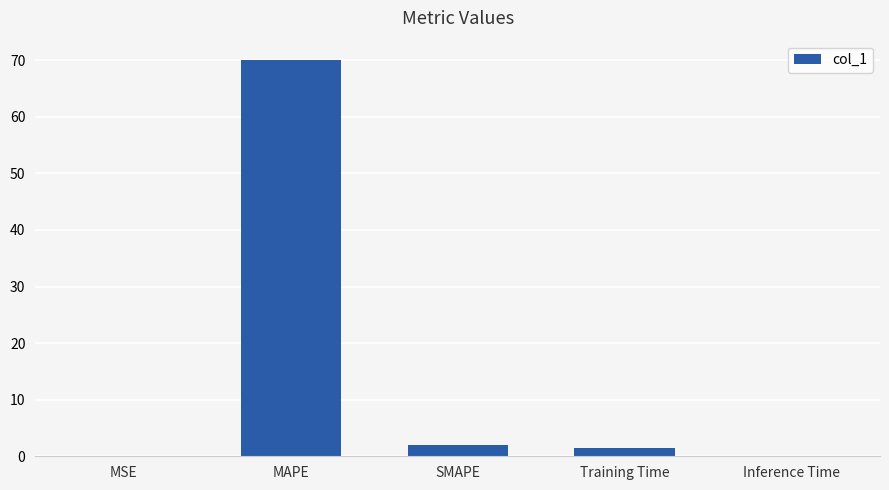

Are the bars horizontal?

No